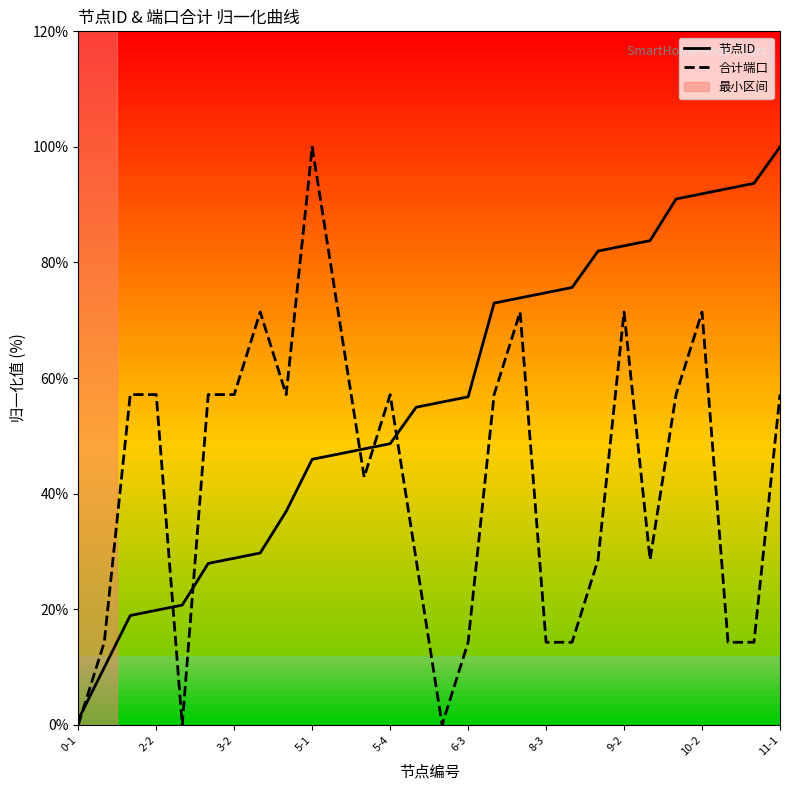

What is the difference between the highest and lowest values at 10?

24.6